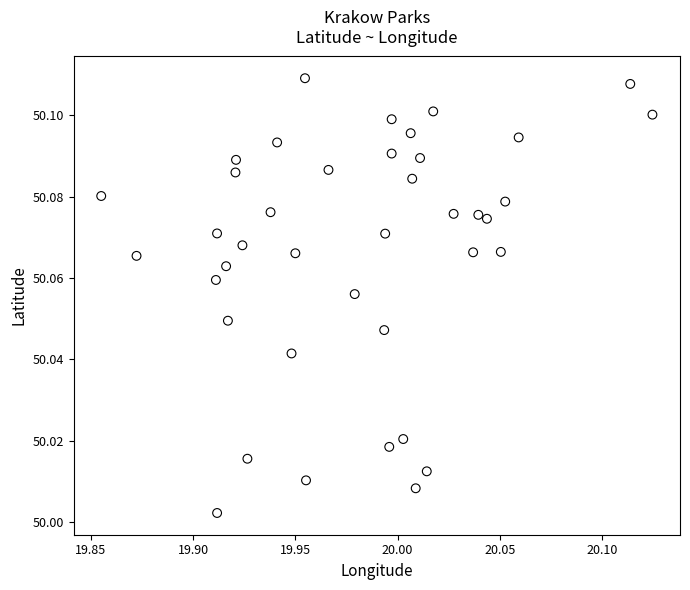

What is the range of X values (max minus min)?

0.3